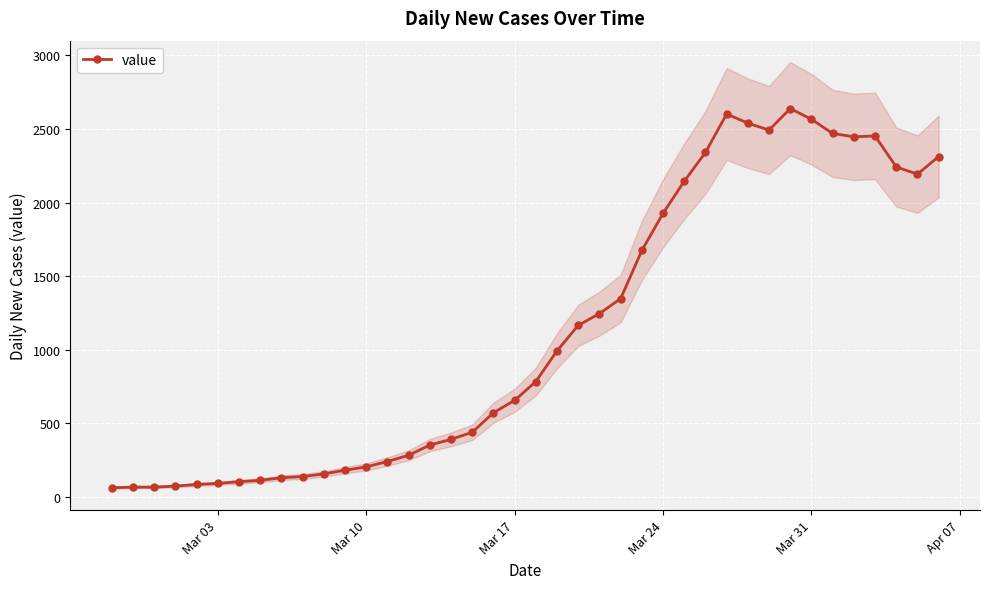

True or false: value has more than 1 interior local peaks.

True